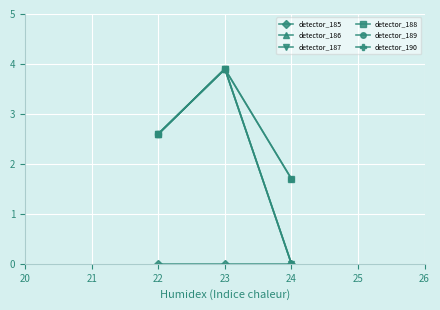

Is this an area chart (filled region under the line)?

No